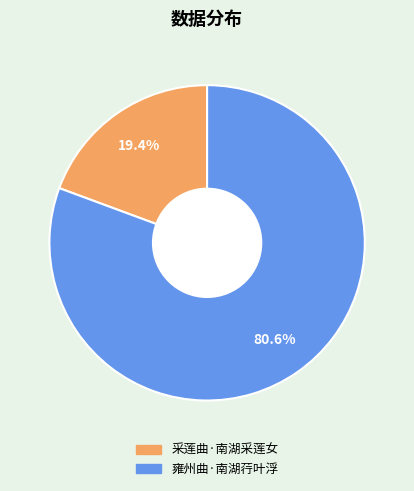

The 采莲曲·南湖采莲女 slice represents 27% of the pie. True or false?

False